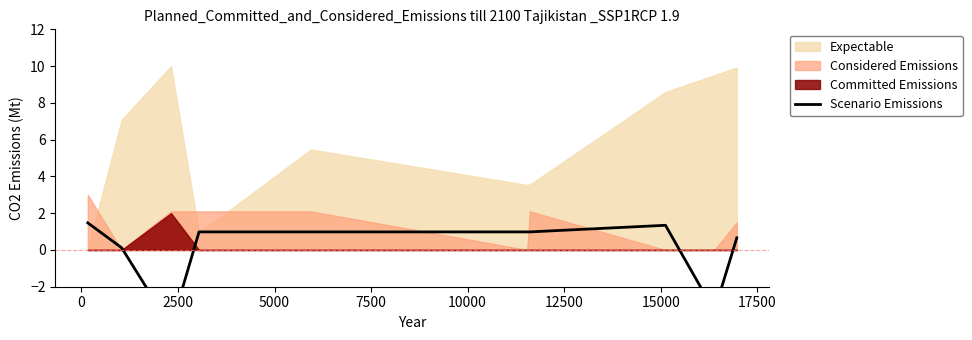

Does the chart have visible grid lines?

No